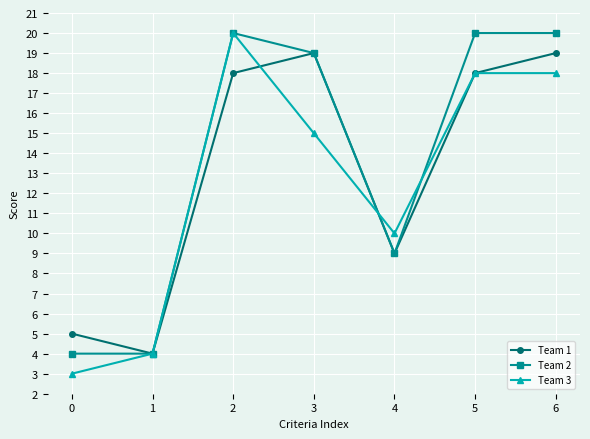

Which series has the largest range (max minus min)?

Team 3